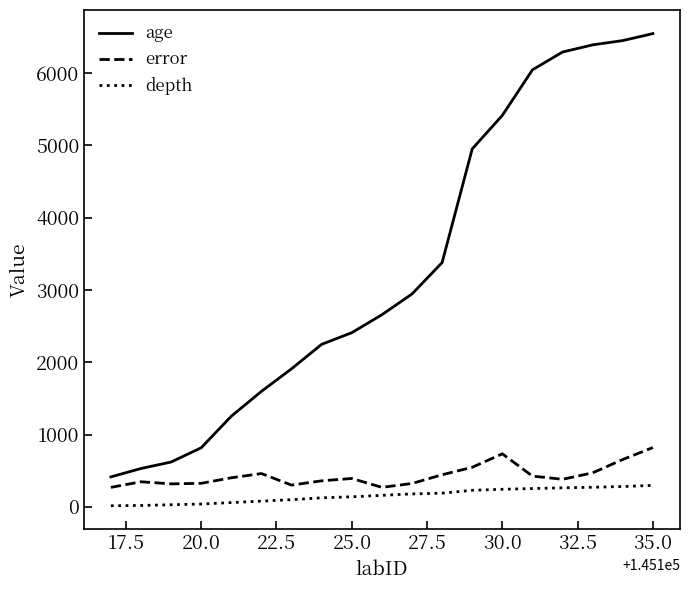

What is the maximum value for depth?

298.0